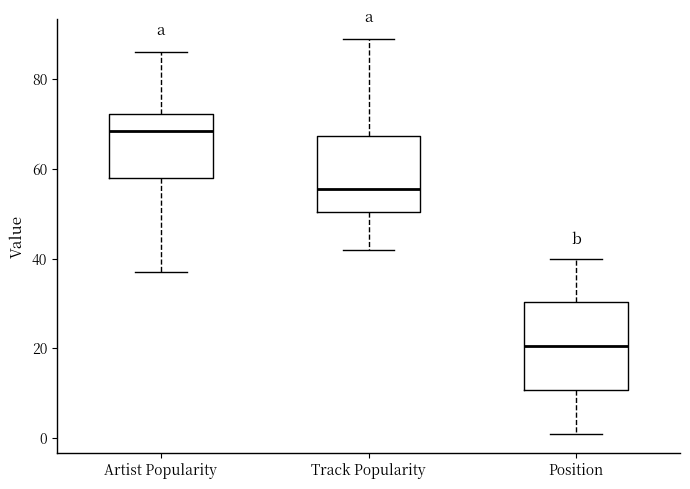

Reading left to right, transcribe this box plot: for each box, give where its median line is, the range the box spans, and where its two whiskers end, as read against the y-axis. The values are not printed on the chart, so give them approximately, as read against the axis.

Artist Popularity: median 68, box 58 to 72, whiskers 38 to 86
Track Popularity: median 56, box 50 to 68, whiskers 42 to 90
Position: median 20, box 10 to 30, whiskers 2 to 40